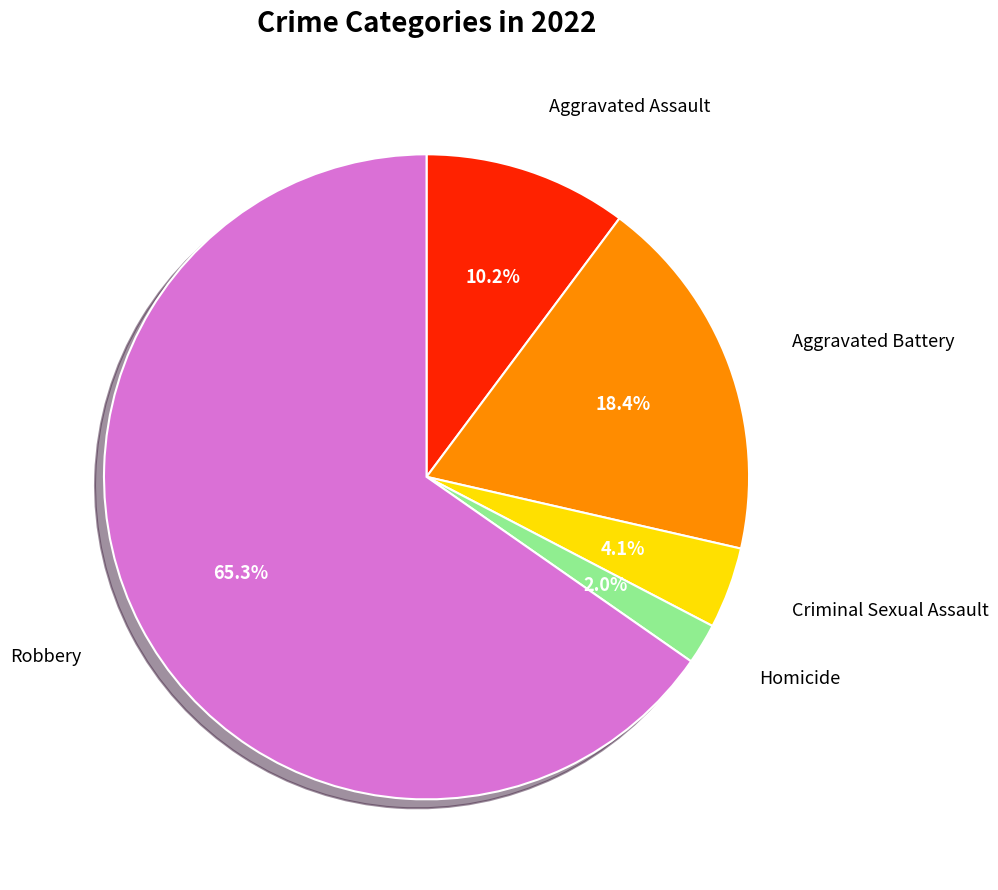

Approximately how many times larger is the value at Aggravated Battery compared to Criminal Sexual Assault?

4.5